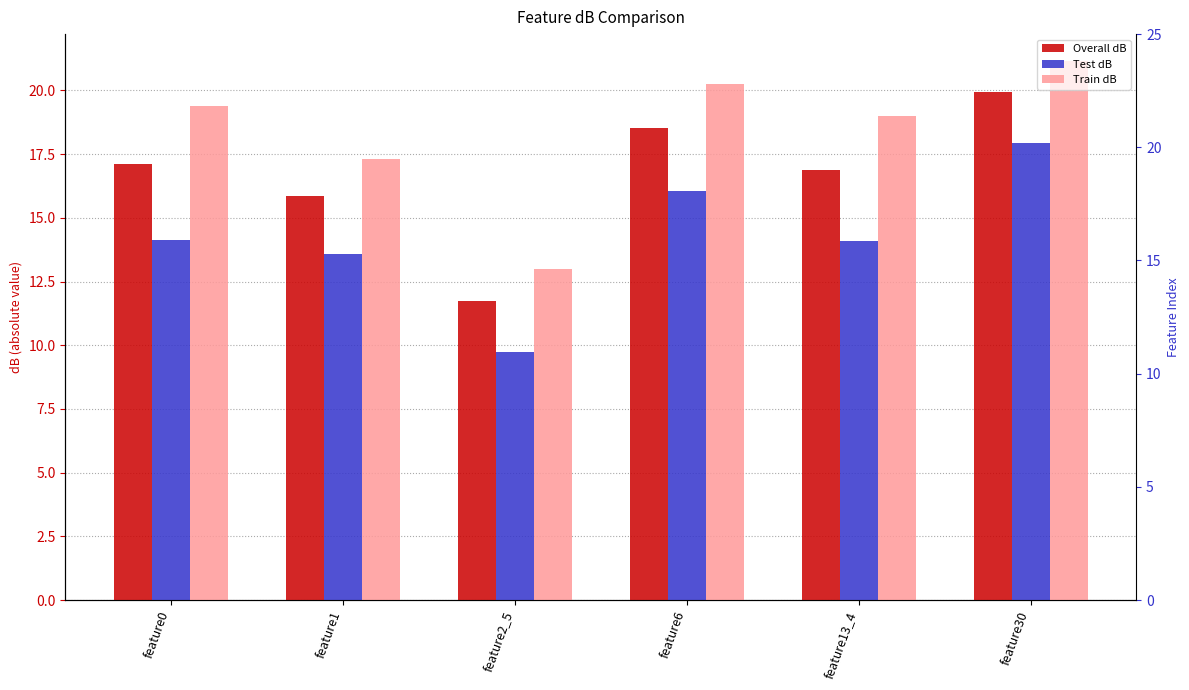

At which label does Test dB first exceed 14?

feature0